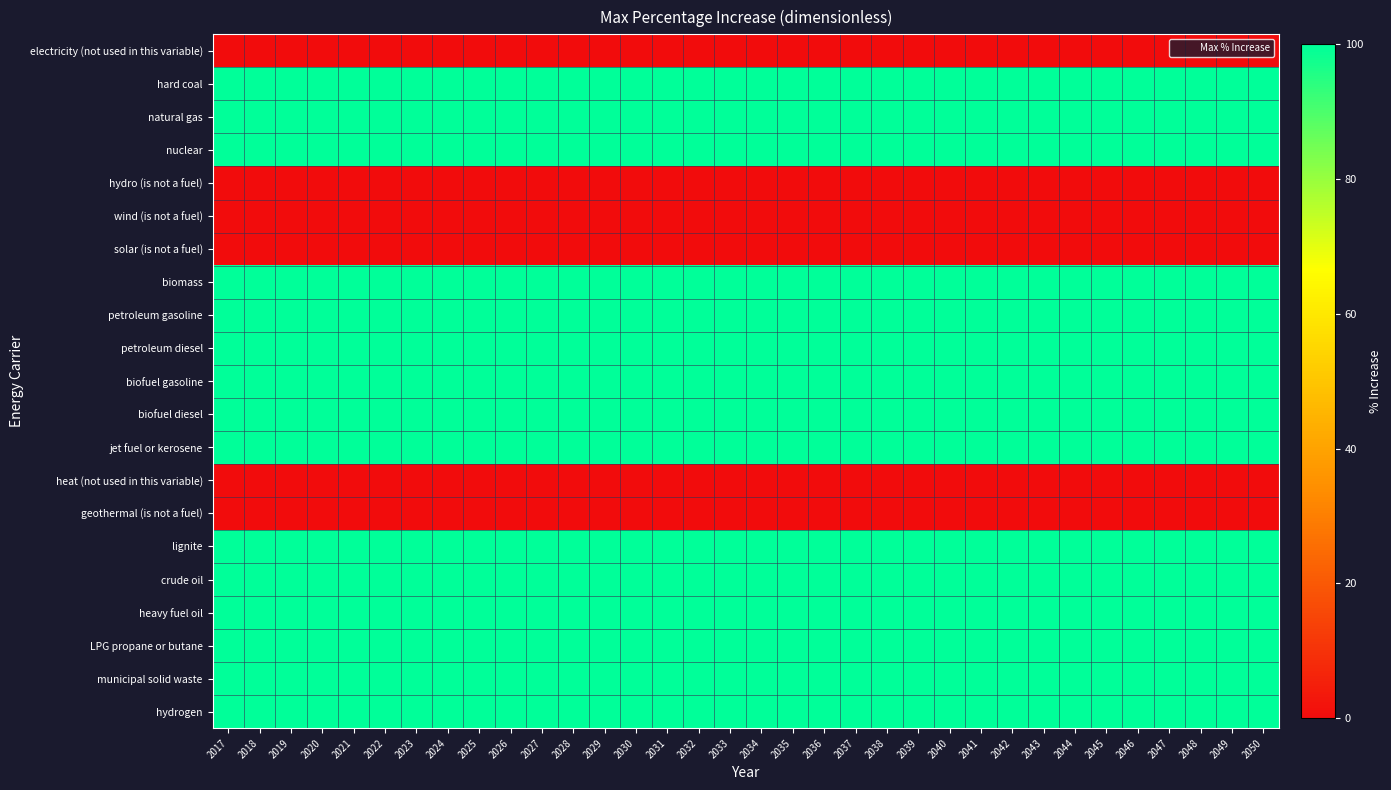

Which series changed the most between 2021 and 2045?

electricity (not used in this variable)